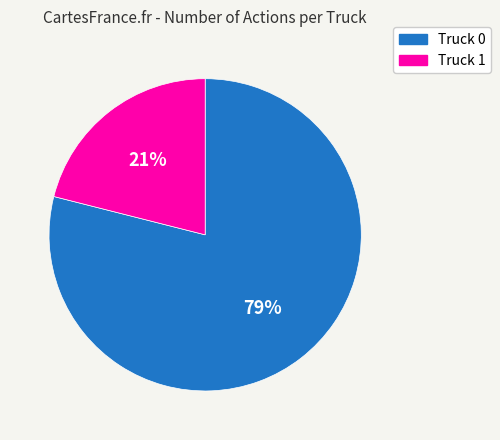

What is the smallest slice in the pie chart?

Truck 1